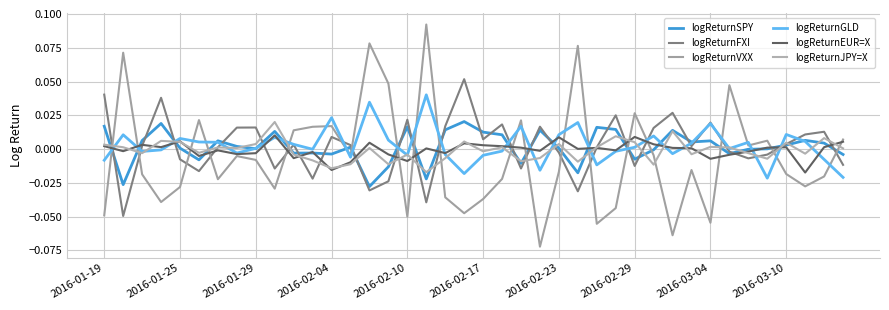

How many lines are shown in the chart?

6